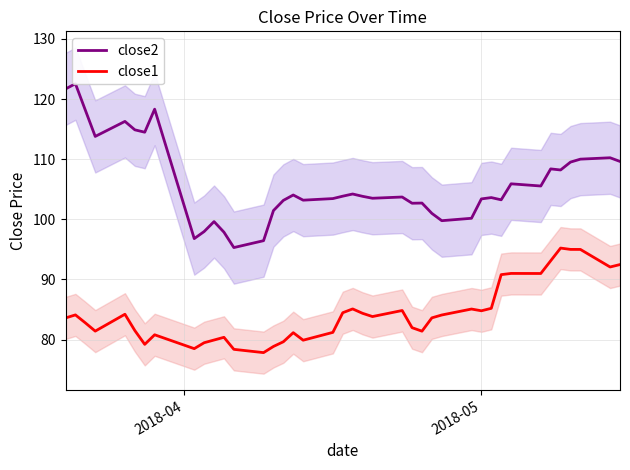

In close1, how many points are higher than both neighbors (excluding endpoints)?

10